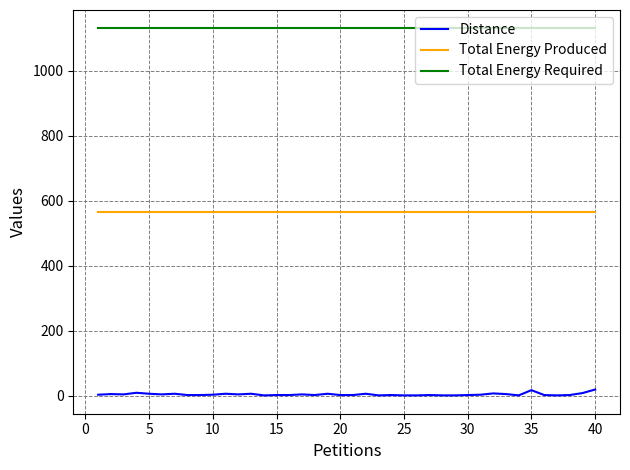

Which series has the largest total across all categories?

Total Energy Required